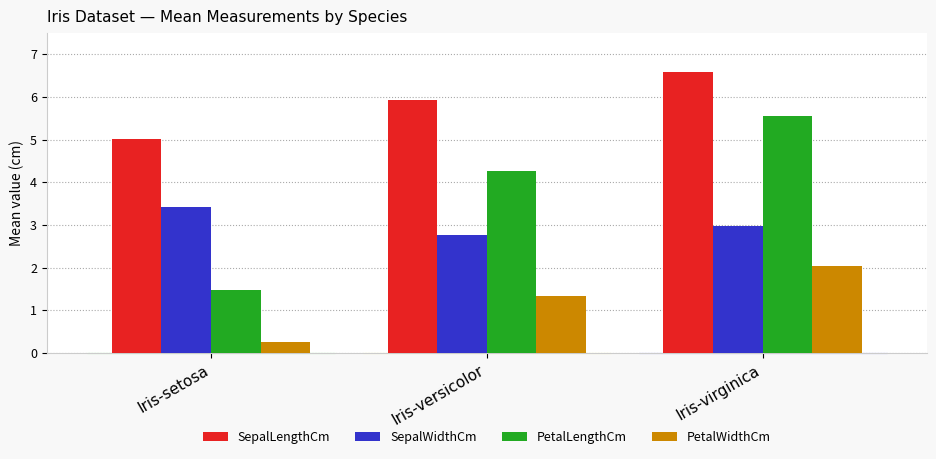

Which series has the largest total across all categories?

SepalLengthCm